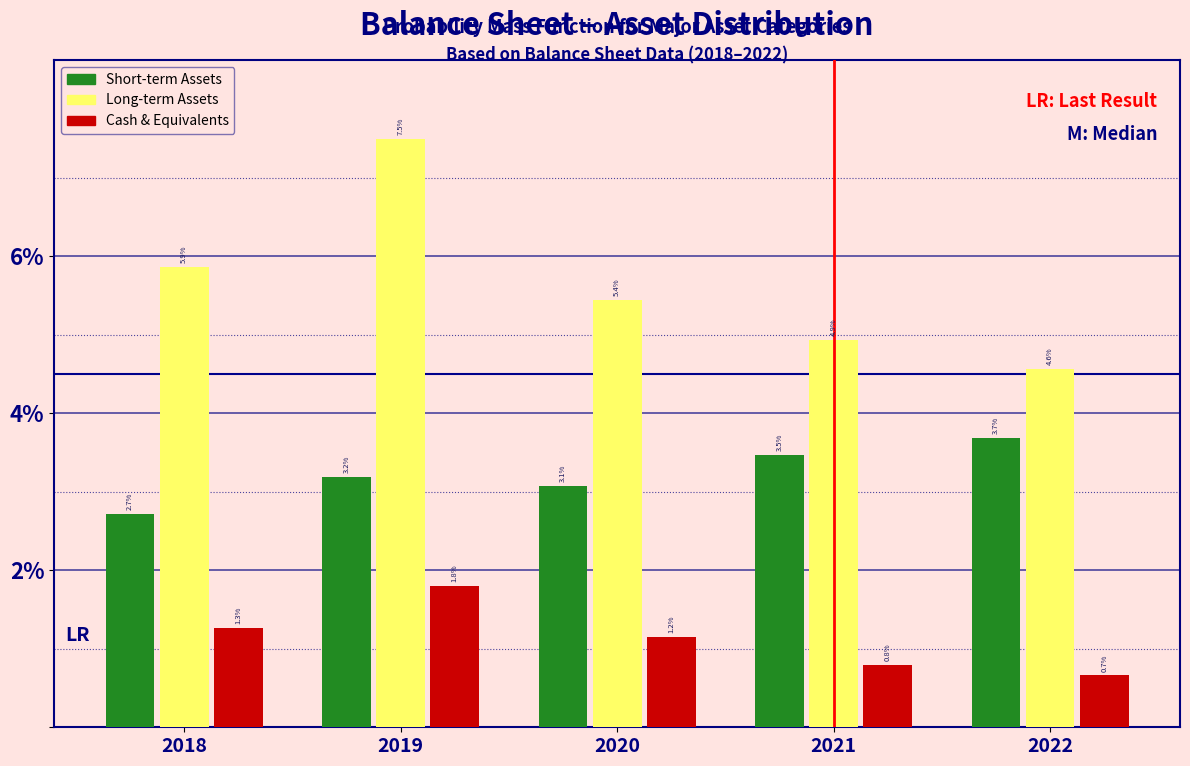

Reading left to right, transcribe all the data shown in this chart.

Short-term Assets: 2018=2.7	2019=3.2	2020=3.1	2021=3.5	2022=3.7
Long-term Assets: 2018=5.9	2019=7.5	2020=5.4	2021=4.9	2022=4.6
Cash & Equivalents: 2018=1.3	2019=1.8	2020=1.2	2021=0.8	2022=0.7